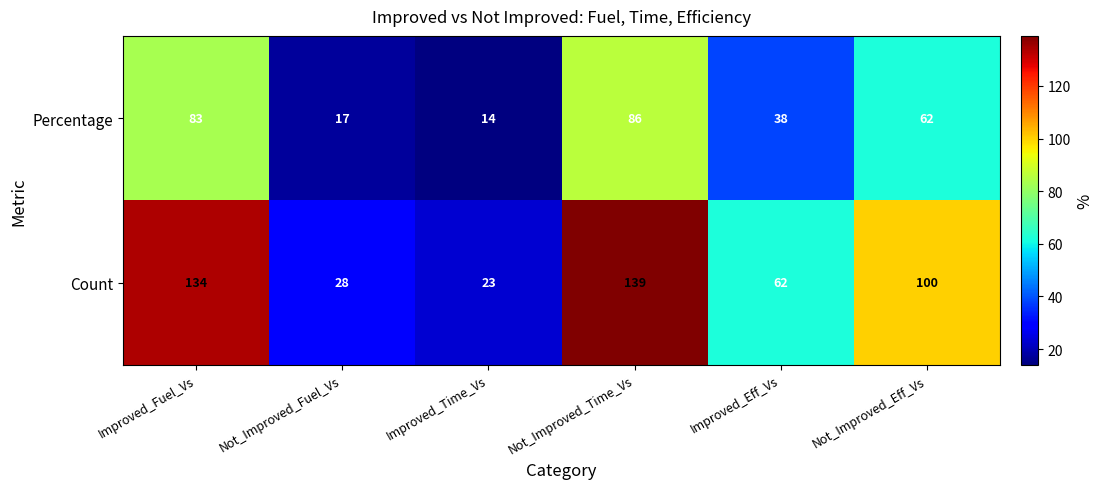

What is the maximum value for Percentage?

86